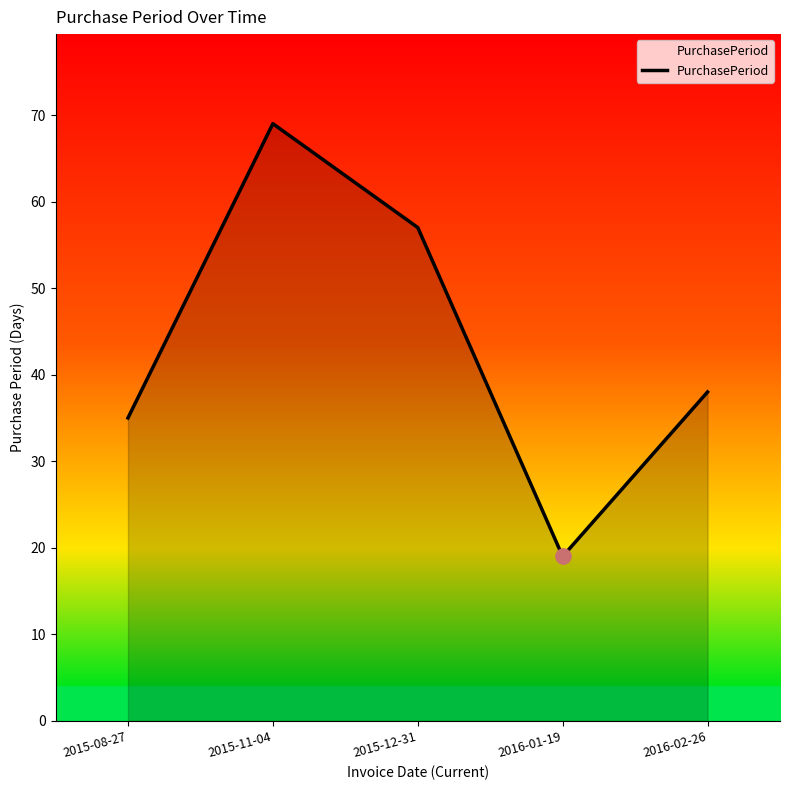

Which has a higher value, 2016-02-26 or 2015-12-31?

2015-12-31